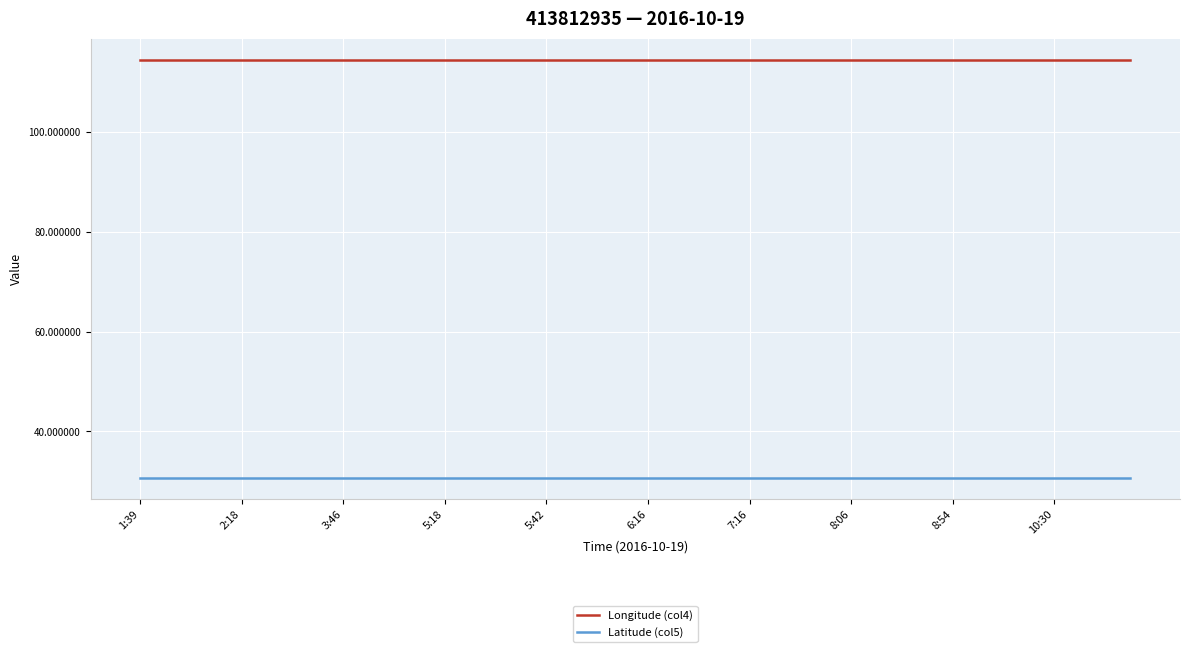

Rank the series by their average value, from lowest to highest.

Latitude (col5), Longitude (col4)